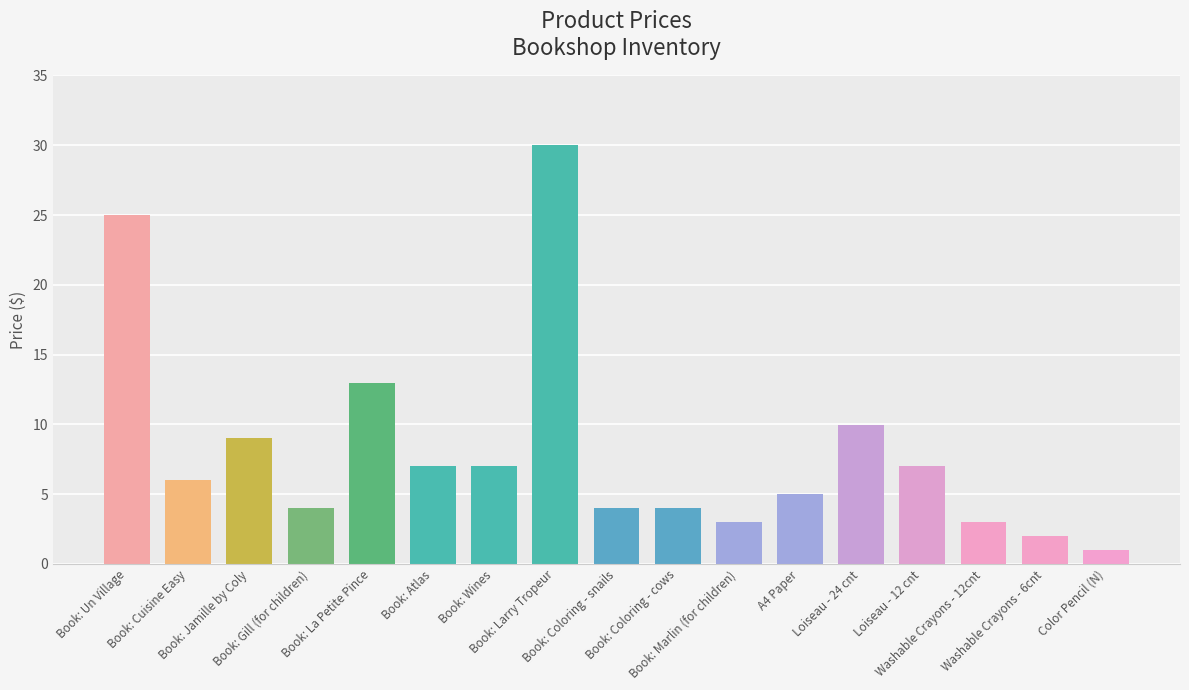

Reading left to right, extract all data points from this chart.

25.0	6.0	9.0	4.0	13.0	7.0	7.0	30.0	4.0	4.0	3.0	5.0	10.0	7.0	3.0	2.0	1.0